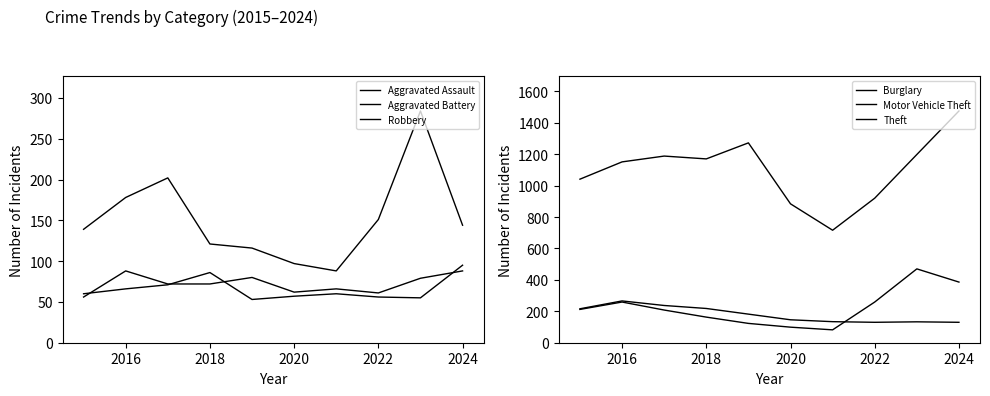

What is the minimum value shown in the chart?

53